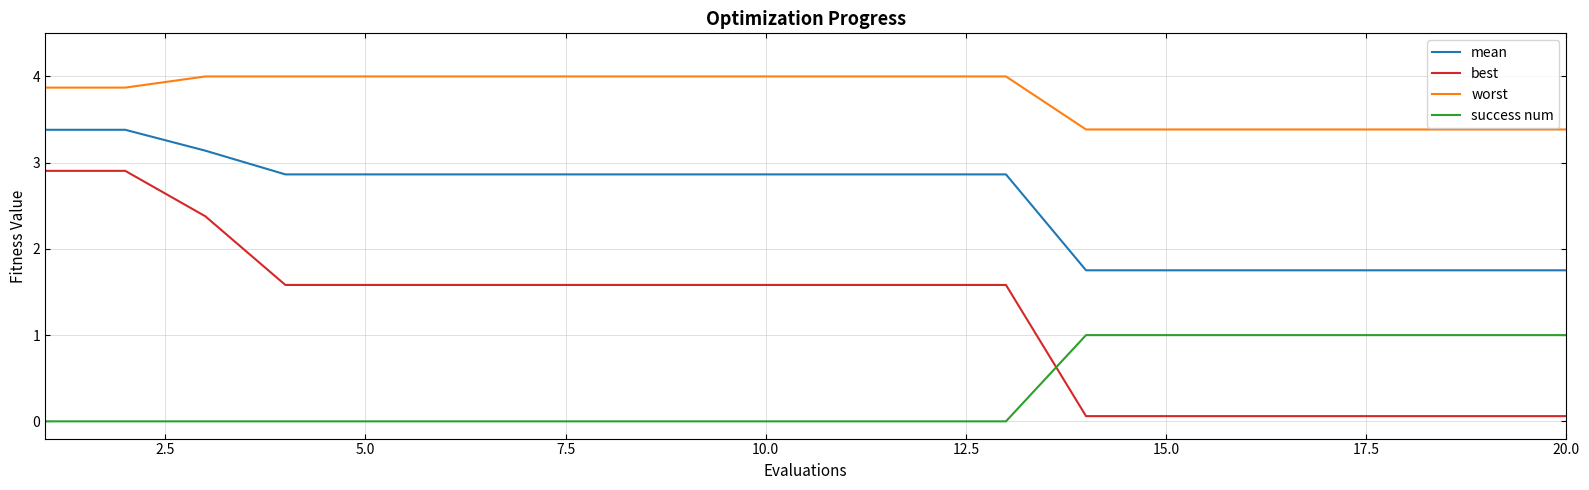

List the series in order of their peak value, lowest first.

success num, best, mean, worst